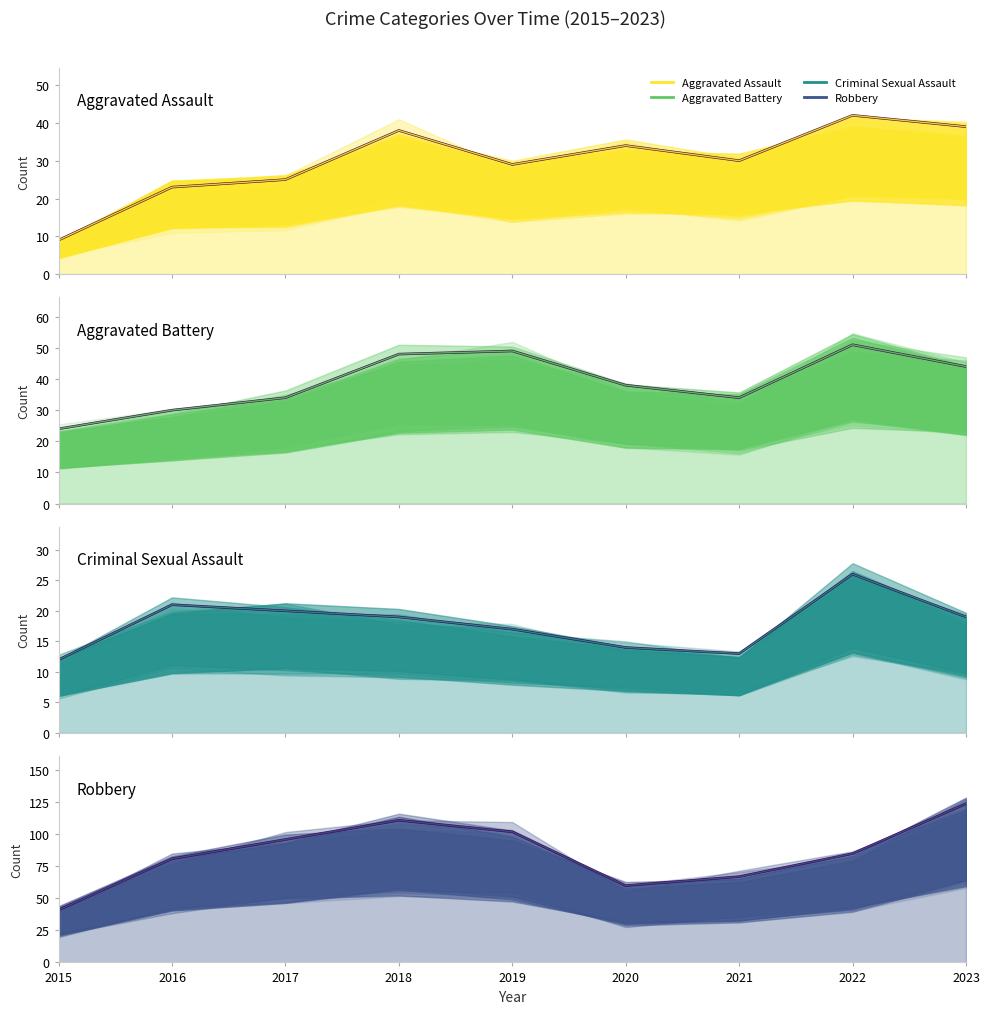

Reading left to right, what are all the values shown in this chart?

Aggravated Assault: 2015=9	2016=23	2017=25	2018=38	2019=29	2020=34	2021=30	2022=42	2023=39
Aggravated Battery: 2015=24	2016=30	2017=34	2018=48	2019=49	2020=38	2021=34	2022=51	2023=44
Criminal Sexual Assault: 2015=12	2016=21	2017=20	2018=19	2019=17	2020=14	2021=13	2022=26	2023=19
Robbery: 2015=41	2016=81	2017=96	2018=111	2019=102	2020=60	2021=67	2022=85	2023=124